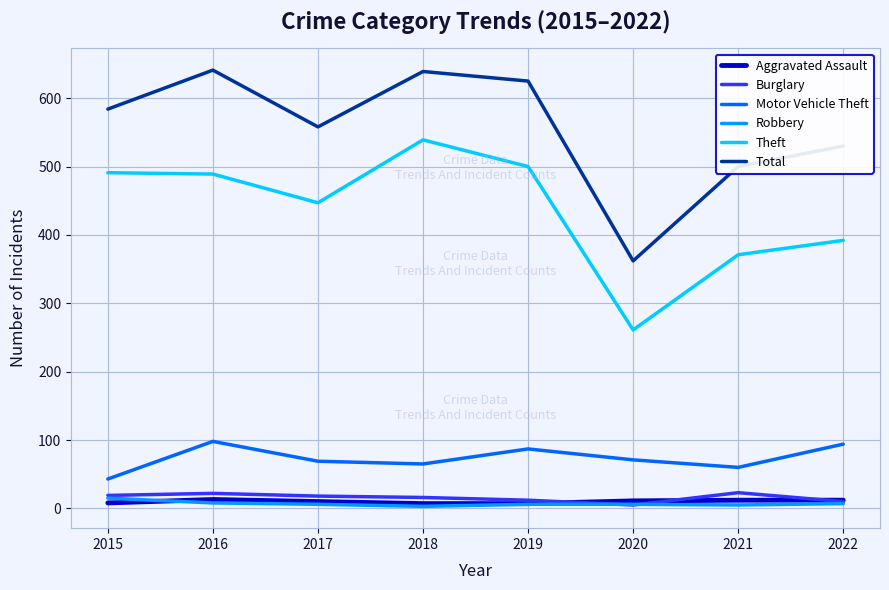

Which series has the largest total across all categories?

Total